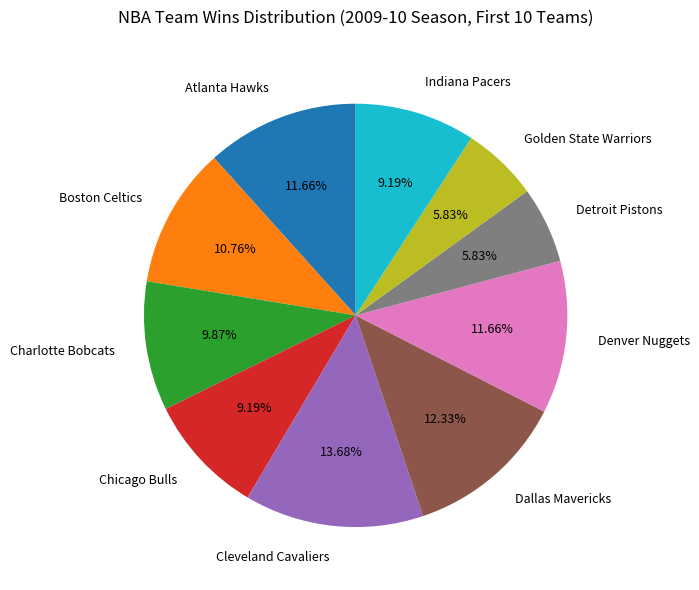

How many slices are in this pie chart?

10